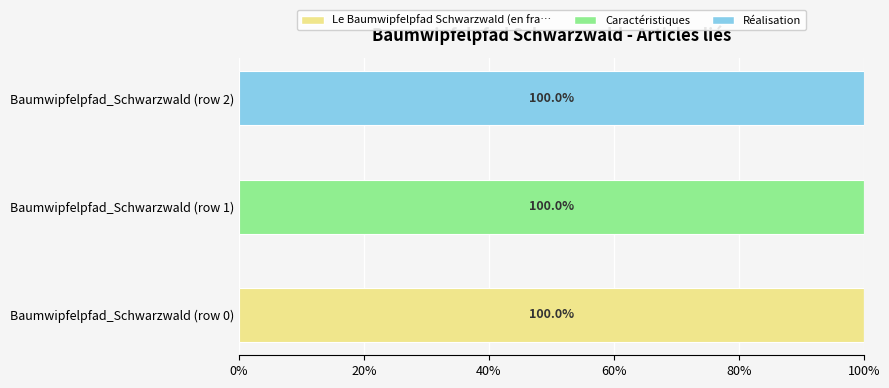

What is the maximum value for Le Baumwipfelpfad Schwarzwald (en fra…?

100